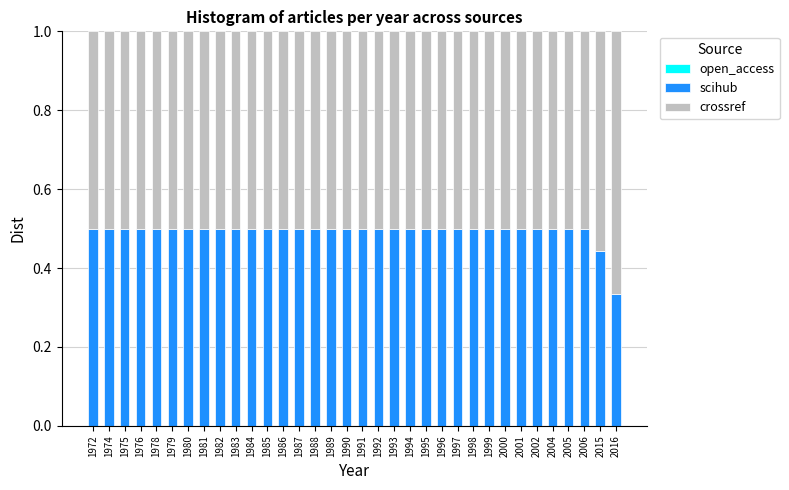

What value does the scihub series have at 2004?

0.5